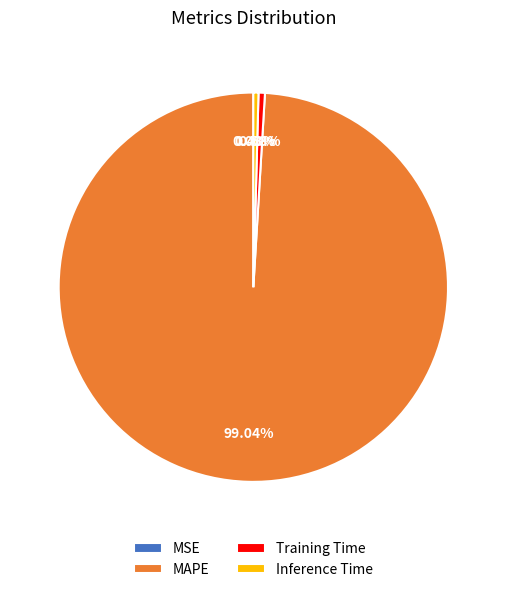

What percentage is the MAPE slice, to the nearest percent?

99%